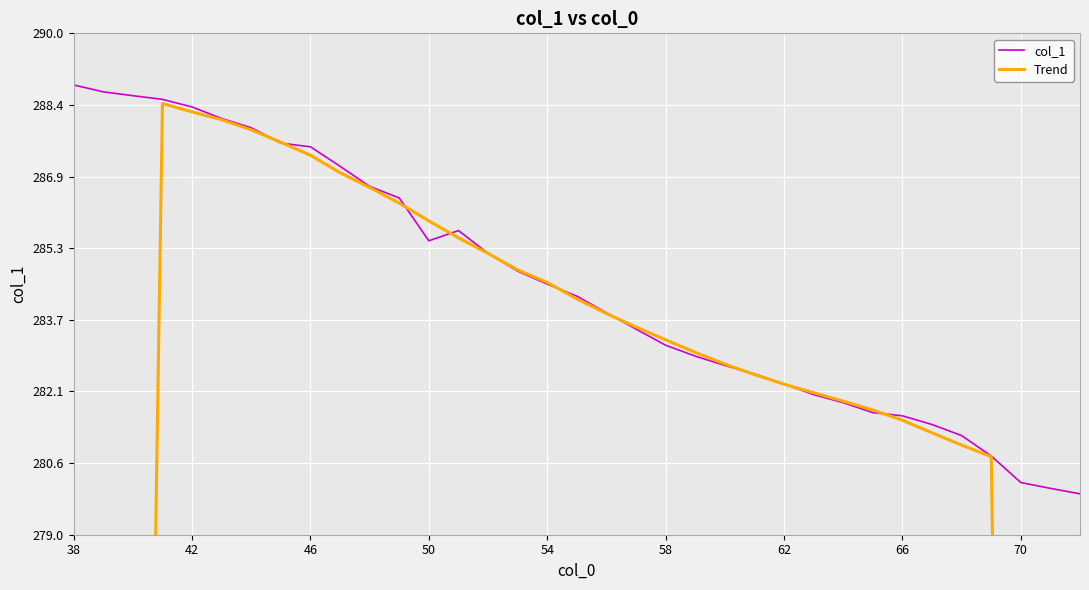

At which label does col_1 first exceed 284?

38